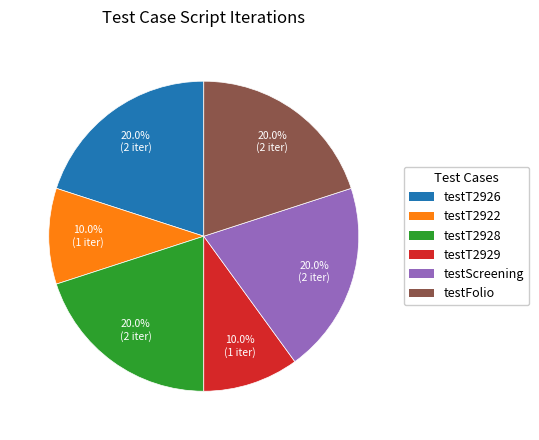

Approximately how many times larger is the value at testT2928 compared to testT2926?

1.0